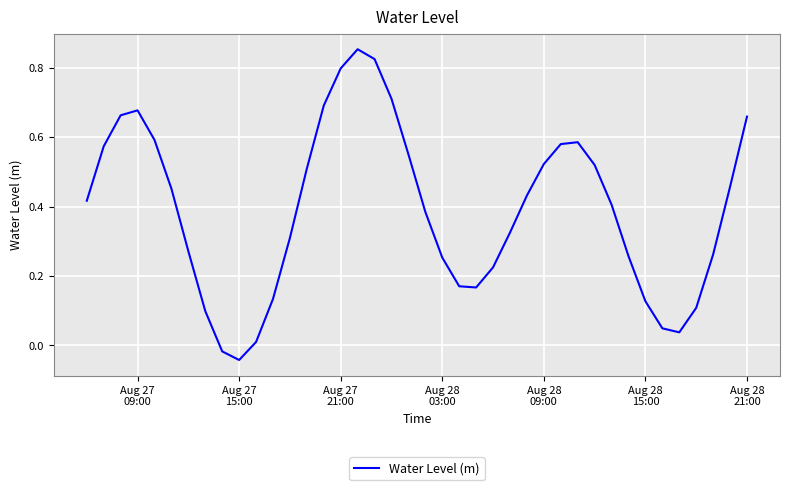

How many distinct data groups are displayed?

1